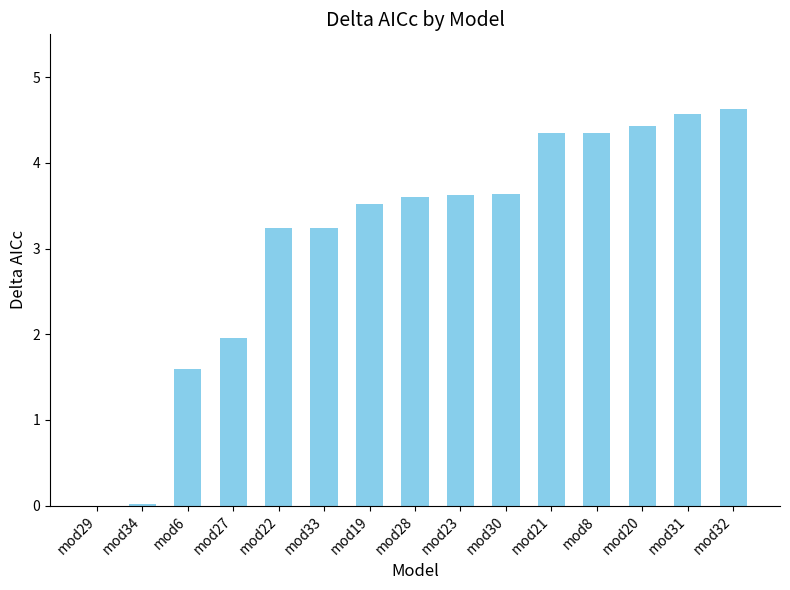

Count the number of data series in this chart.

1